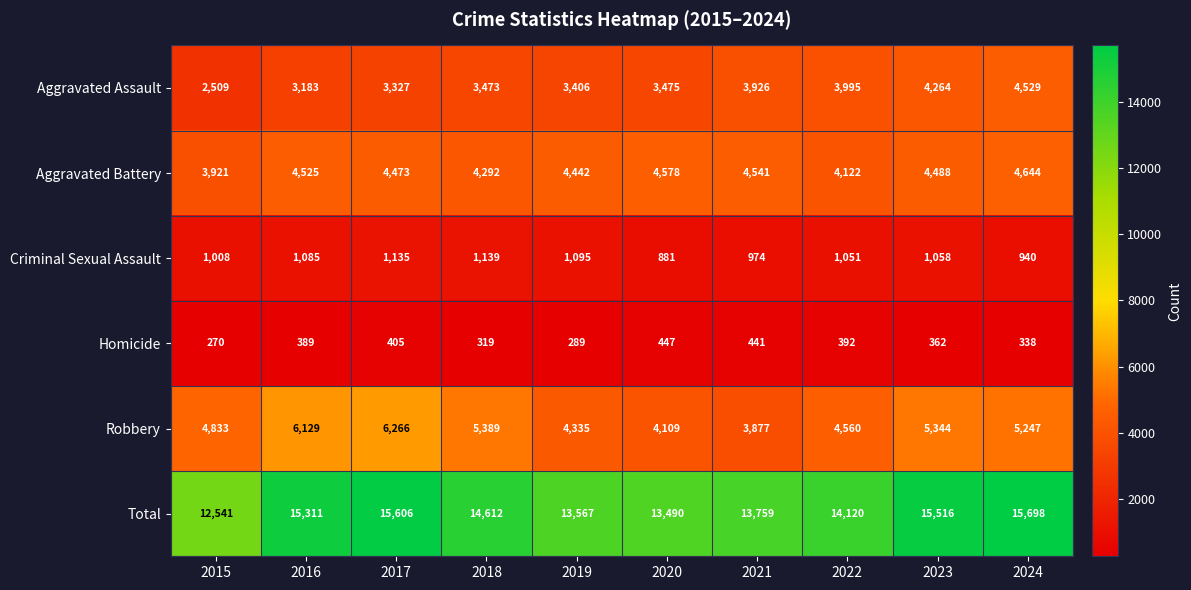

The Criminal Sexual Assault series shows 1416 at 2016. True or false?

False